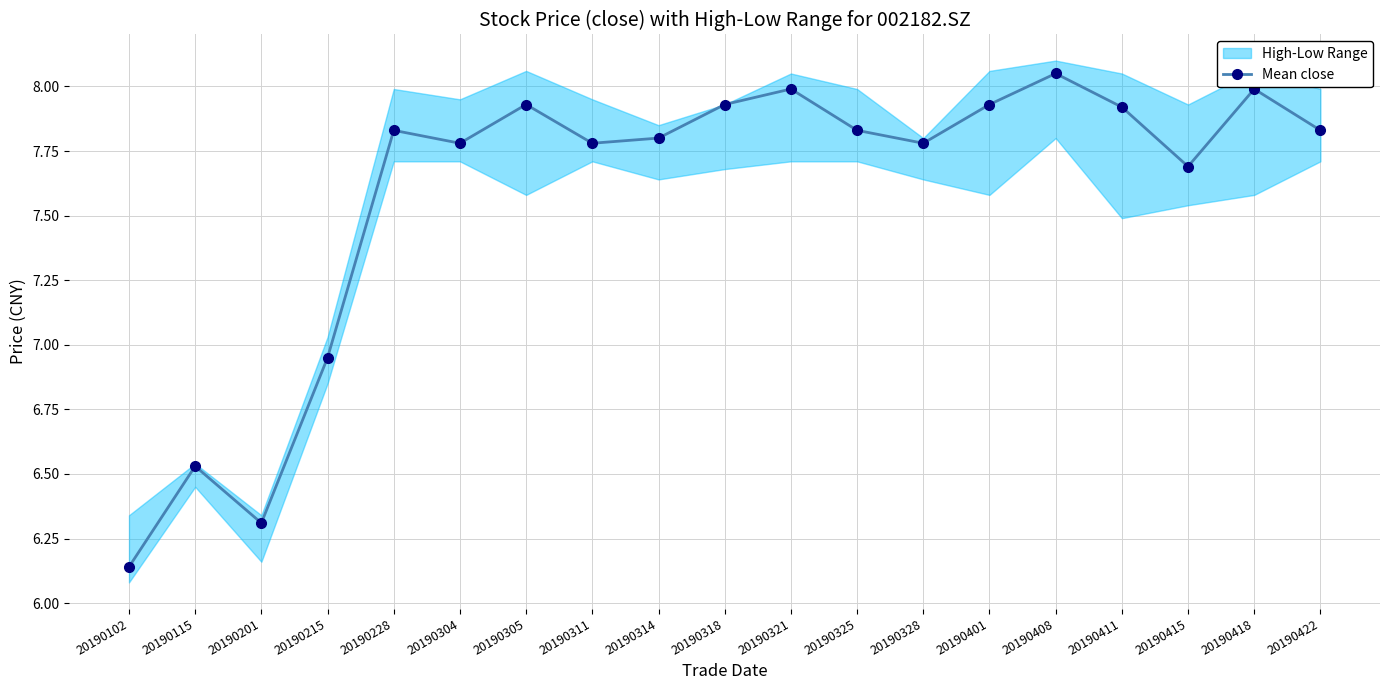

What is the sum of all values?

144.0